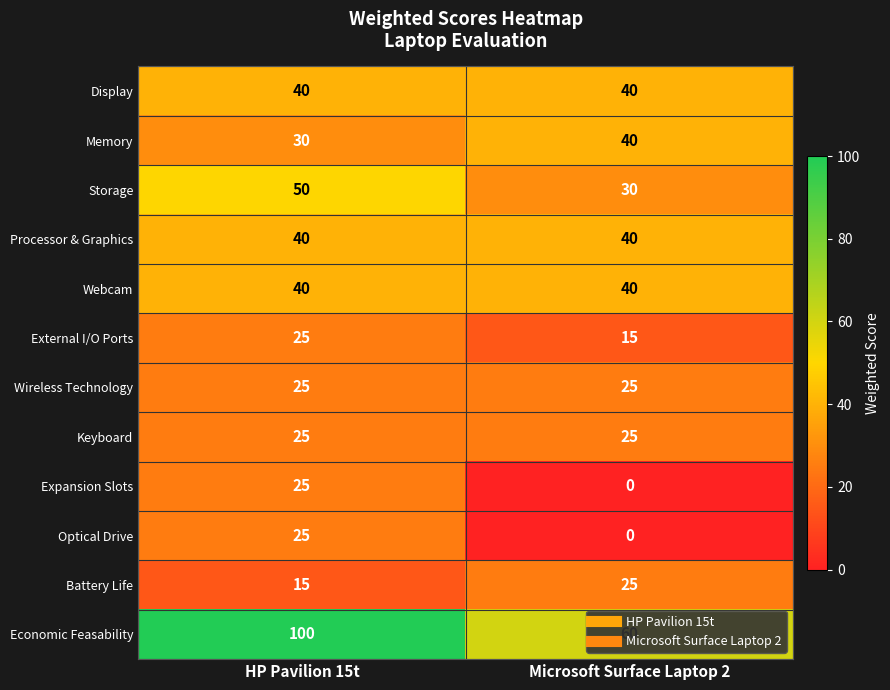

List the labels in order of External I/O Ports value, smallest first.

Microsoft Surface Laptop 2, HP Pavilion 15t